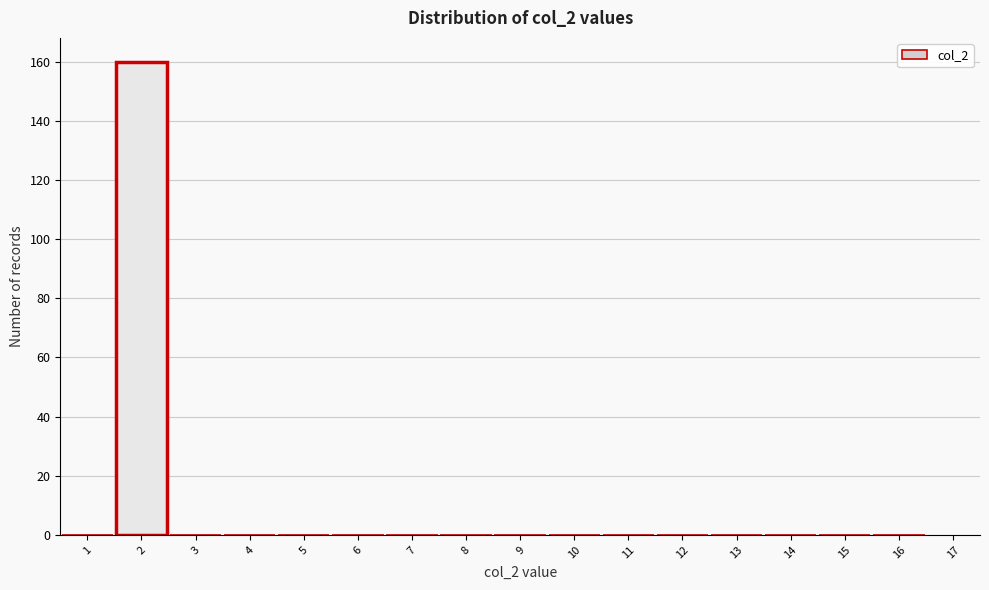

Reading left to right, transcribe this chart: for each bar, give the range it covers on the x-axis and its height. The values are not printed on the chart, so give them approximately, as read against the axis.

0.5 to 1.5: 0
1.5 to 2.5: 160
2.5 to 3.5: 0
3.5 to 4.5: 0
4.5 to 5.5: 0
5.5 to 6.5: 0
6.5 to 7.5: 0
7.5 to 8.5: 0
8.5 to 9.5: 0
9.5 to 10.5: 0
10.5 to 11.5: 0
11.5 to 12.5: 0
12.5 to 13.5: 0
13.5 to 14.5: 0
14.5 to 15.5: 0
15.5 to 16.5: 0